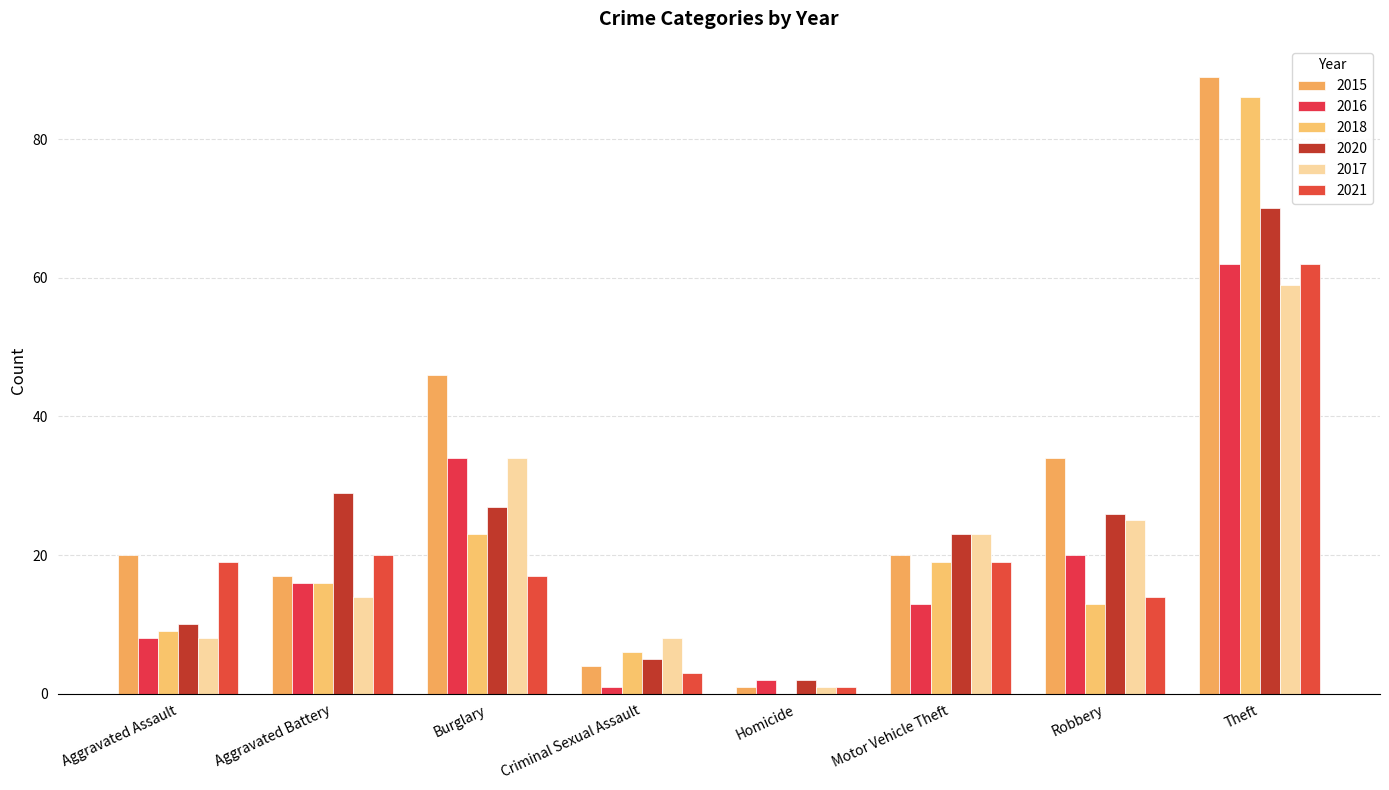

What is the difference between the second highest and minimum values in the 2020 series?

27